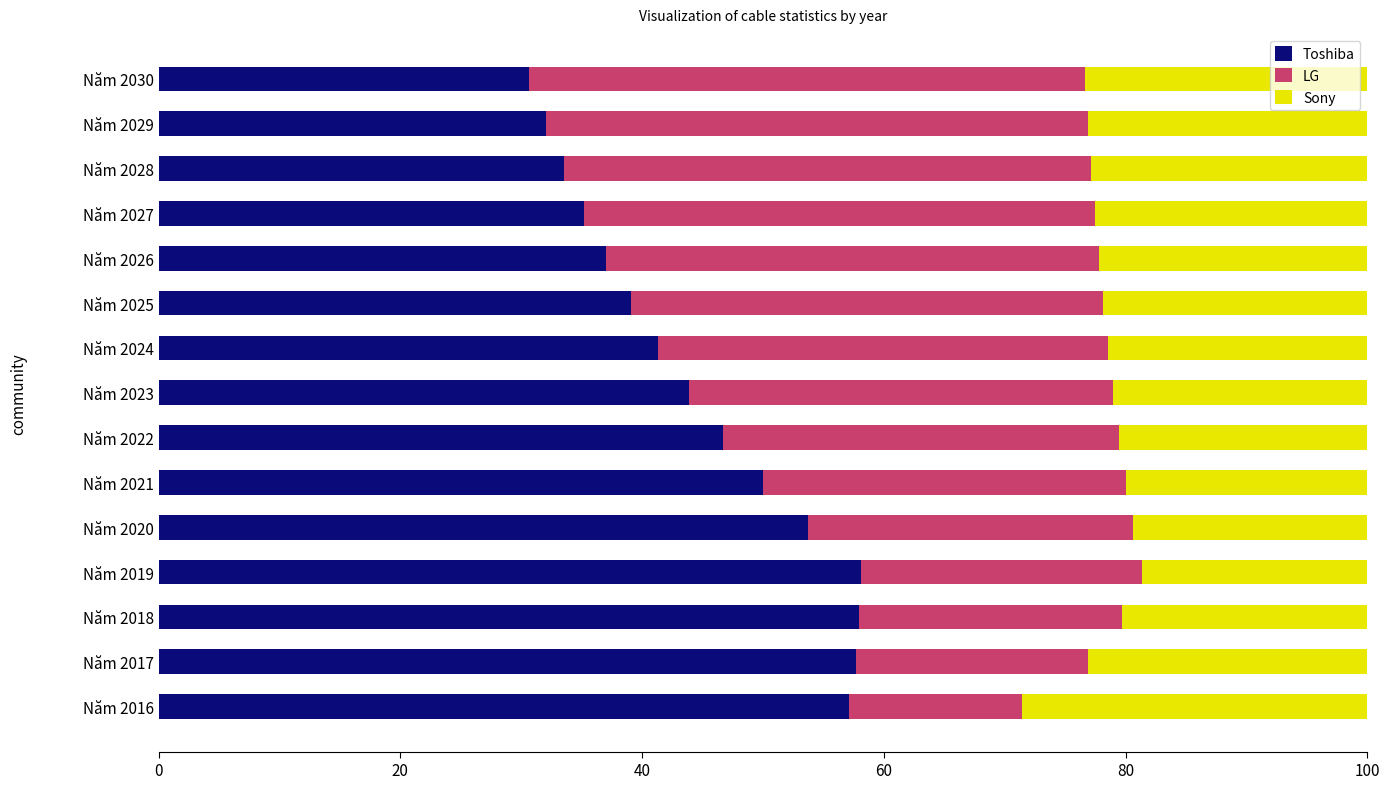

True or false: Toshiba has a value of 70.1 at Năm 2025.

False